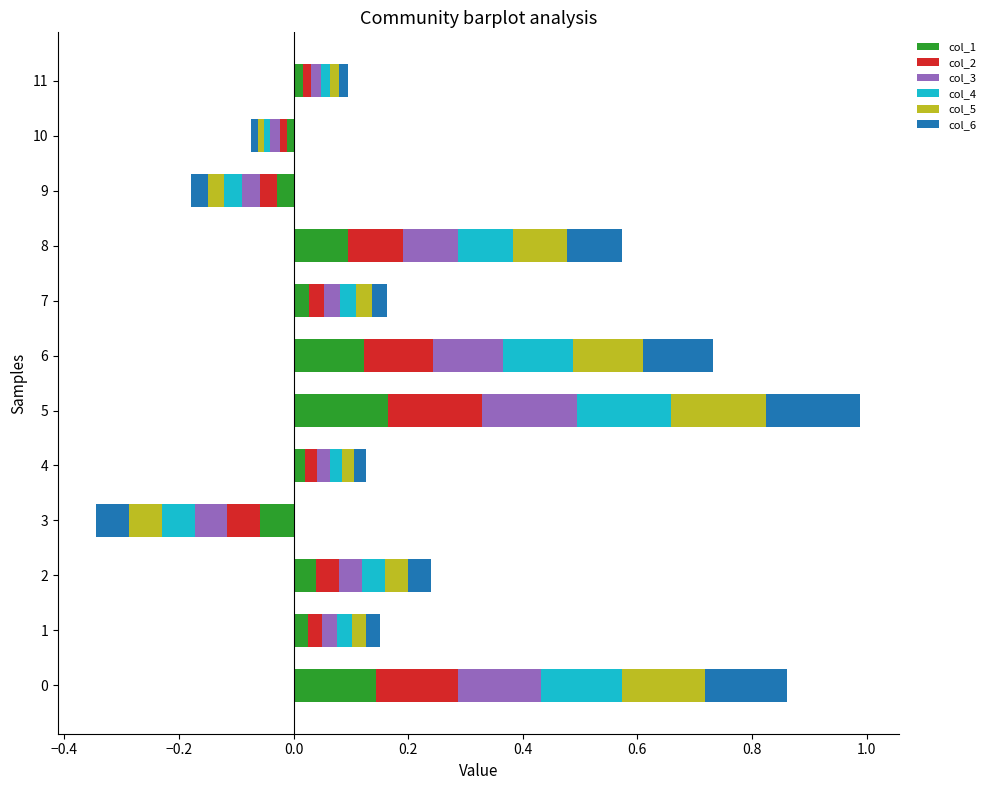

Is the value of col_4 at 5 greater than the value of col_2 at 7?

Yes